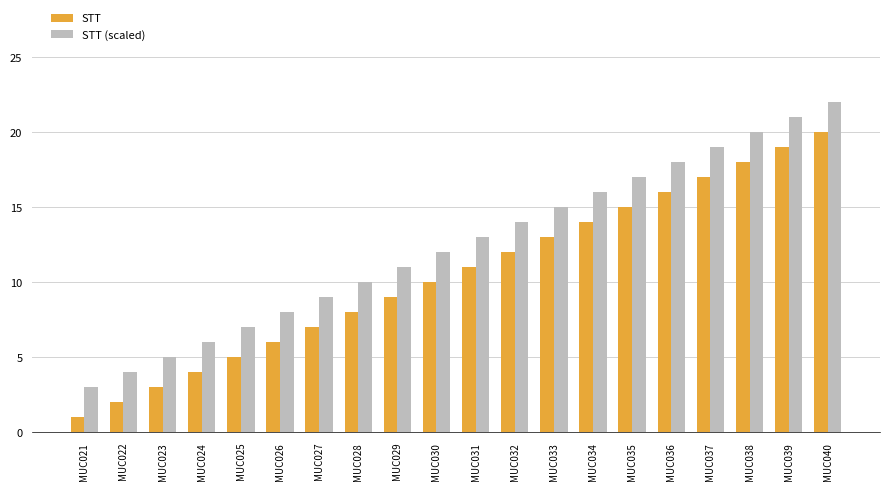

Reading right to left, what are all the values shown in this chart?

STT: MUC040=20	MUC039=19	MUC038=18	MUC037=17	MUC036=16	MUC035=15	MUC034=14	MUC033=13	MUC032=12	MUC031=11	MUC030=10	MUC029=9	MUC028=8	MUC027=7	MUC026=6	MUC025=5	MUC024=4	MUC023=3	MUC022=2	MUC021=1
STT (scaled): MUC040=22	MUC039=21	MUC038=20	MUC037=19	MUC036=18	MUC035=17	MUC034=16	MUC033=15	MUC032=14	MUC031=13	MUC030=12	MUC029=11	MUC028=10	MUC027=9	MUC026=8	MUC025=7	MUC024=6	MUC023=5	MUC022=4	MUC021=3